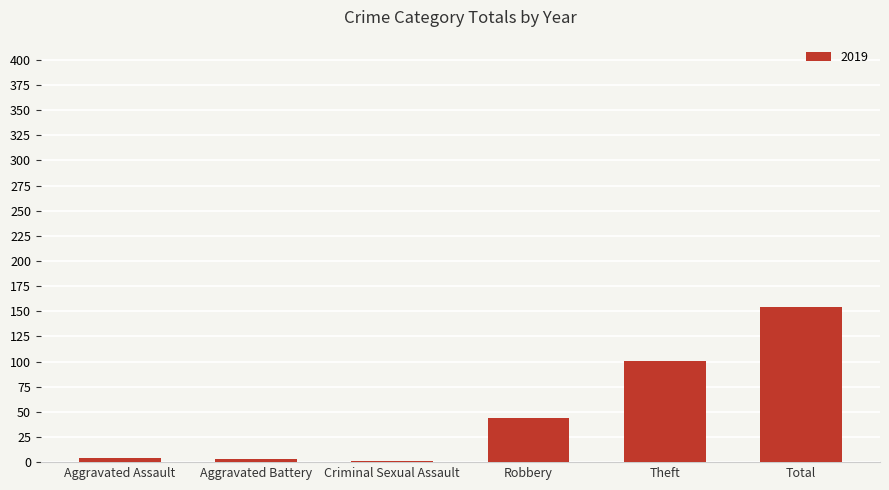

What is the sum of all values?

307